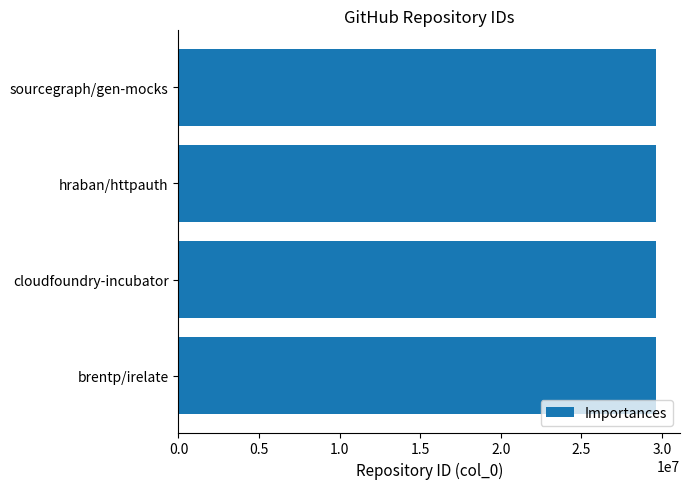

Count the number of data series in this chart.

1